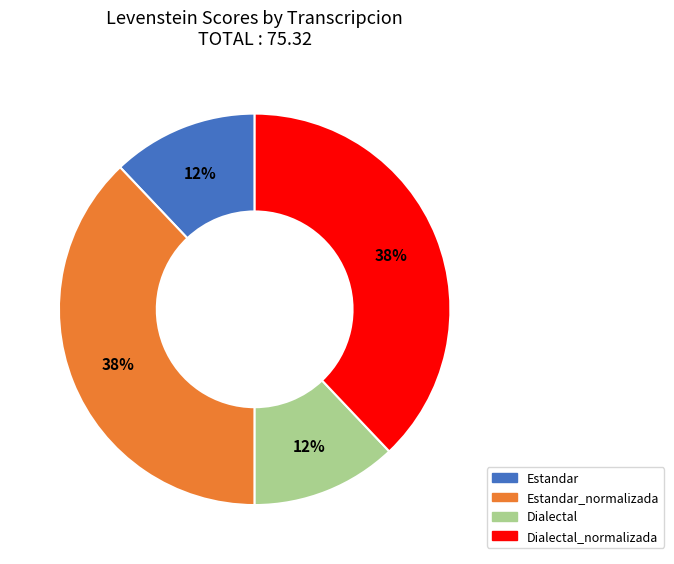

Is there a majority slice in this chart?

No